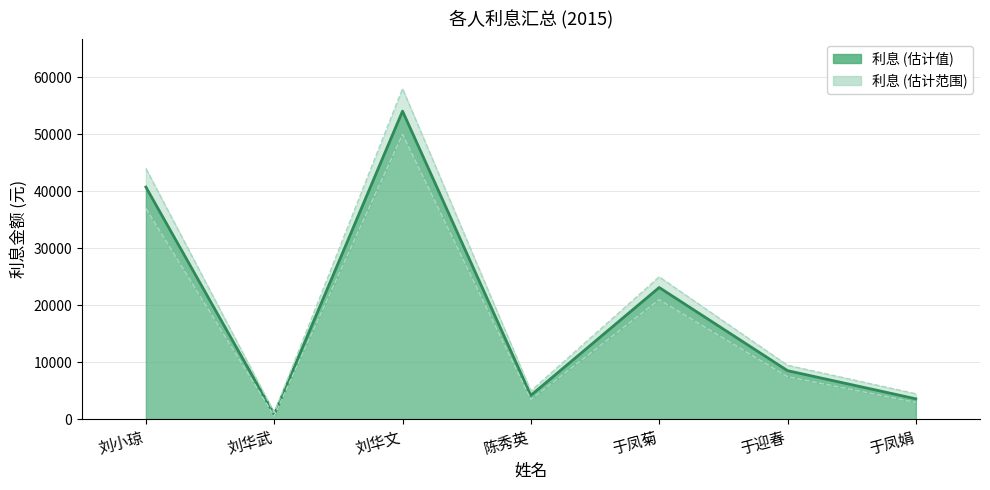

Reading left to right, list all the values displayed in this chart.

40747.5	894.2	54066.9	4230.2	23139.9	8557.5	3620.8